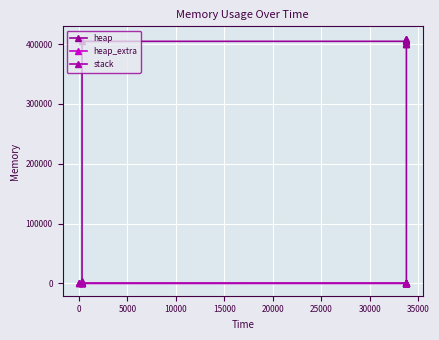

True or false: heap_extra and stack cross at least once.

False